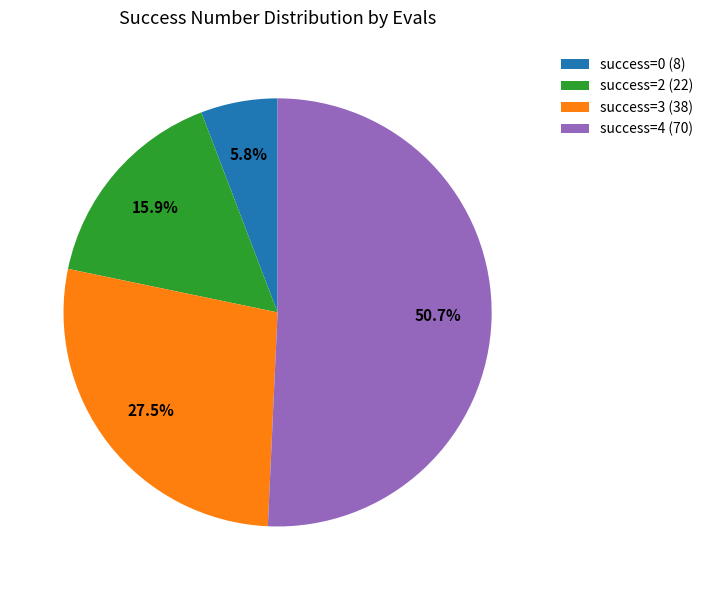

Rank the categories by value from lowest to highest.

success=0 (8), success=2 (22), success=3 (38), success=4 (70)